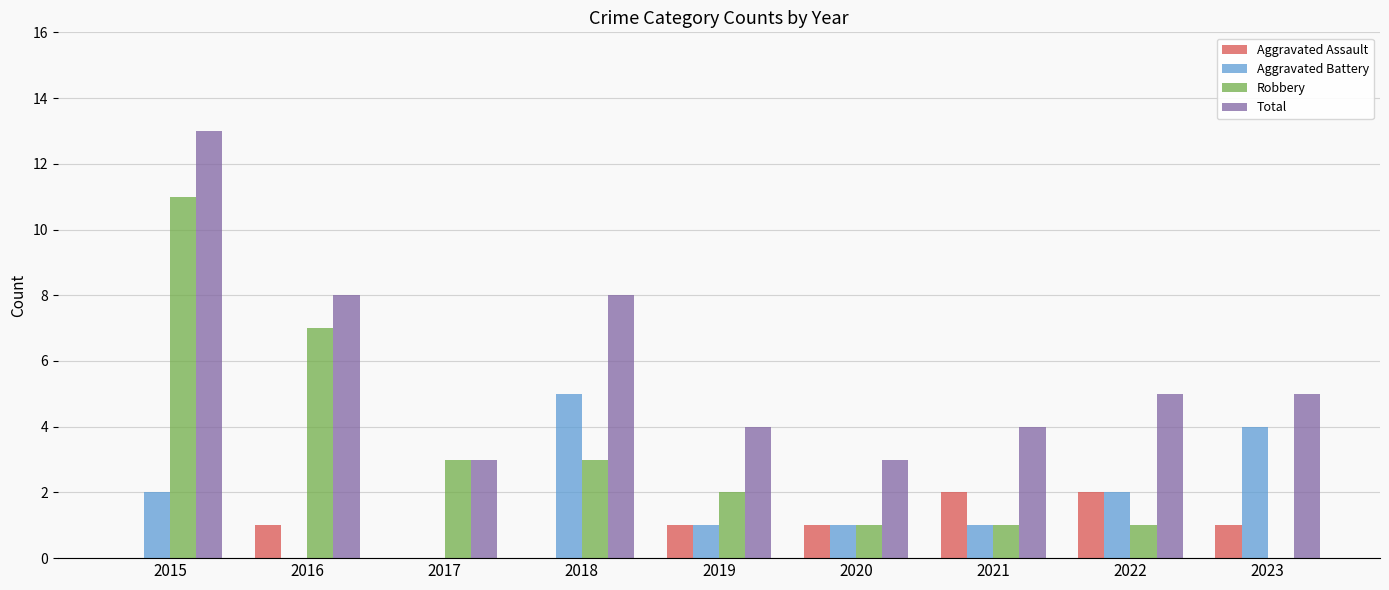

What is the sum of all Robbery values?

29